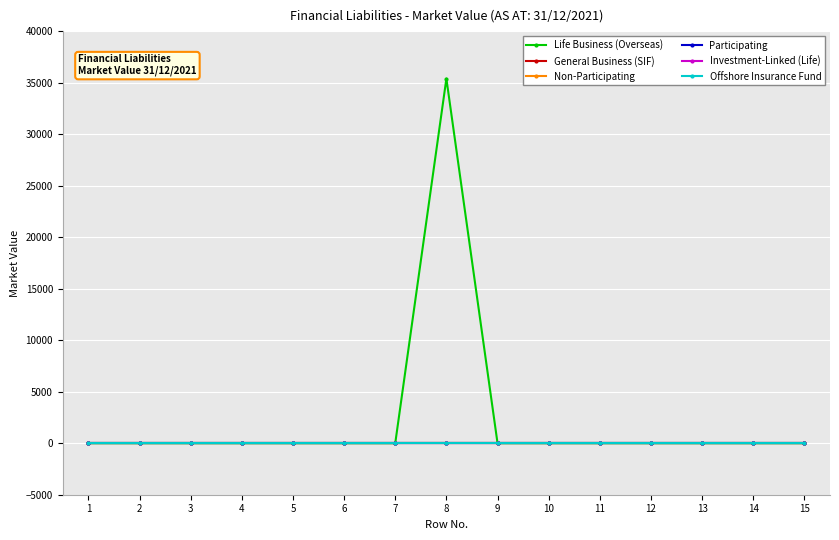

Reading left to right, extract all data points from this chart.

Life Business (Overseas): 0	0	0	0	0	0	0	35385	0	0	0	0	0	0	0
General Business (SIF): 0	0	0	0	0	0	0	0	0	0	0	0	0	0	0
Non-Participating: 0	0	0	0	0	0	0	0	0	0	0	0	0	0	0
Participating: 0	0	0	0	0	0	0	0	0	0	0	0	0	0	0
Investment-Linked (Life): 0	0	0	0	0	0	0	0	0	0	0	0	0	0	0
Offshore Insurance Fund: 0	0	0	0	0	0	0	0	0	0	0	0	0	0	0